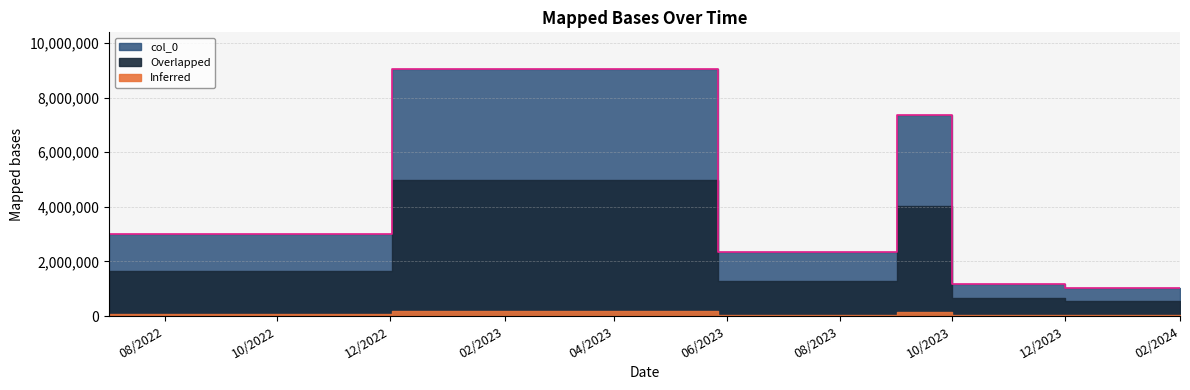

Where does the data first go above 2390112?

12/2/2022